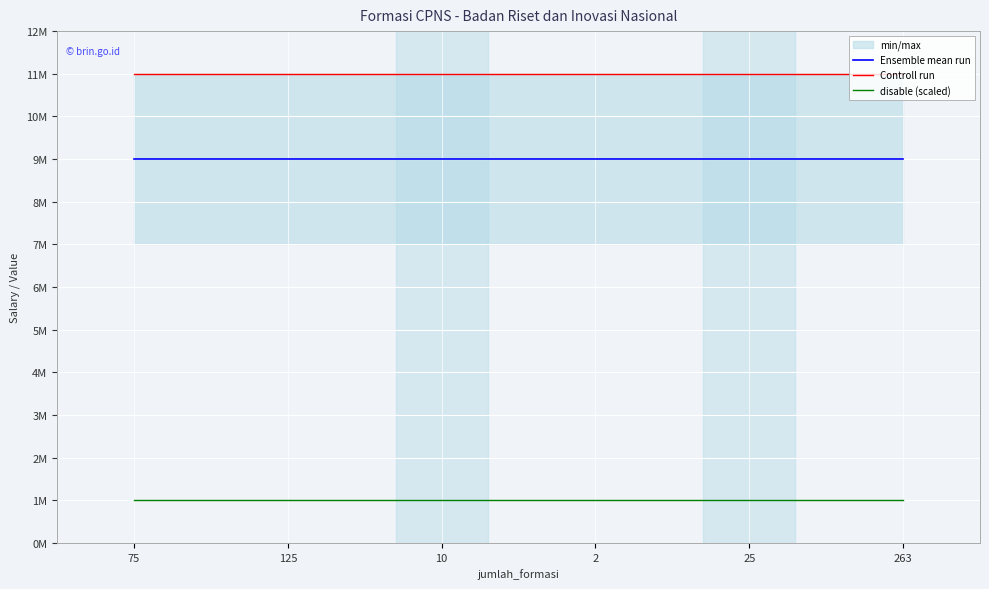

Which series has the widest spread of values?

Ensemble mean run